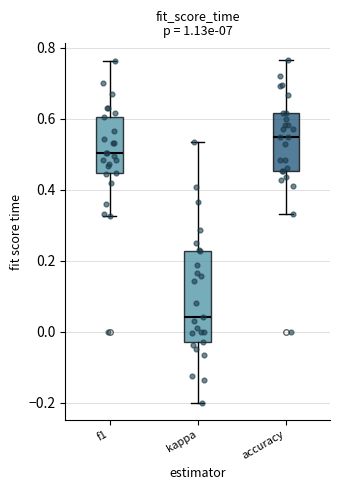

Which box is the tallest, from its lower edge to its upper edge?

kappa